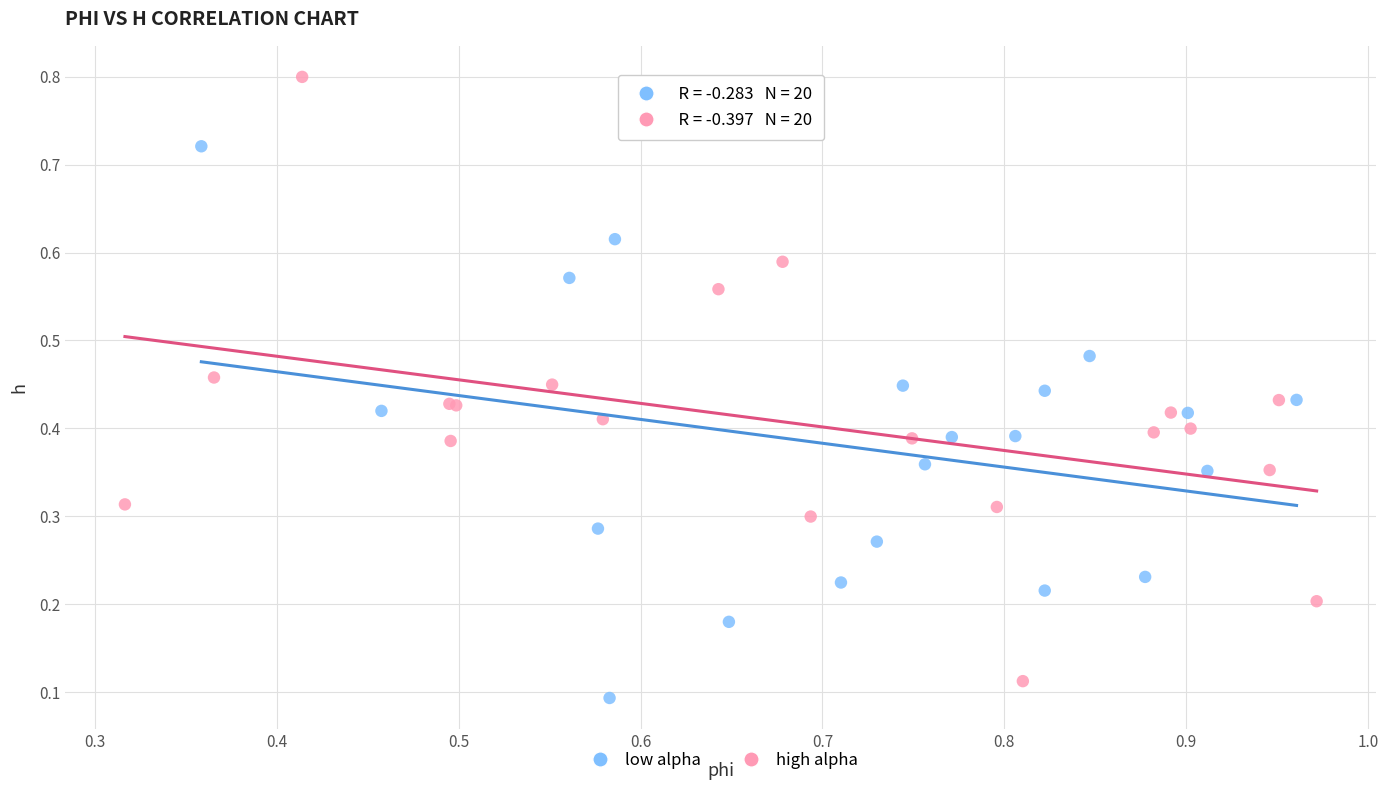

Which series contains the highest Y value?

high alpha